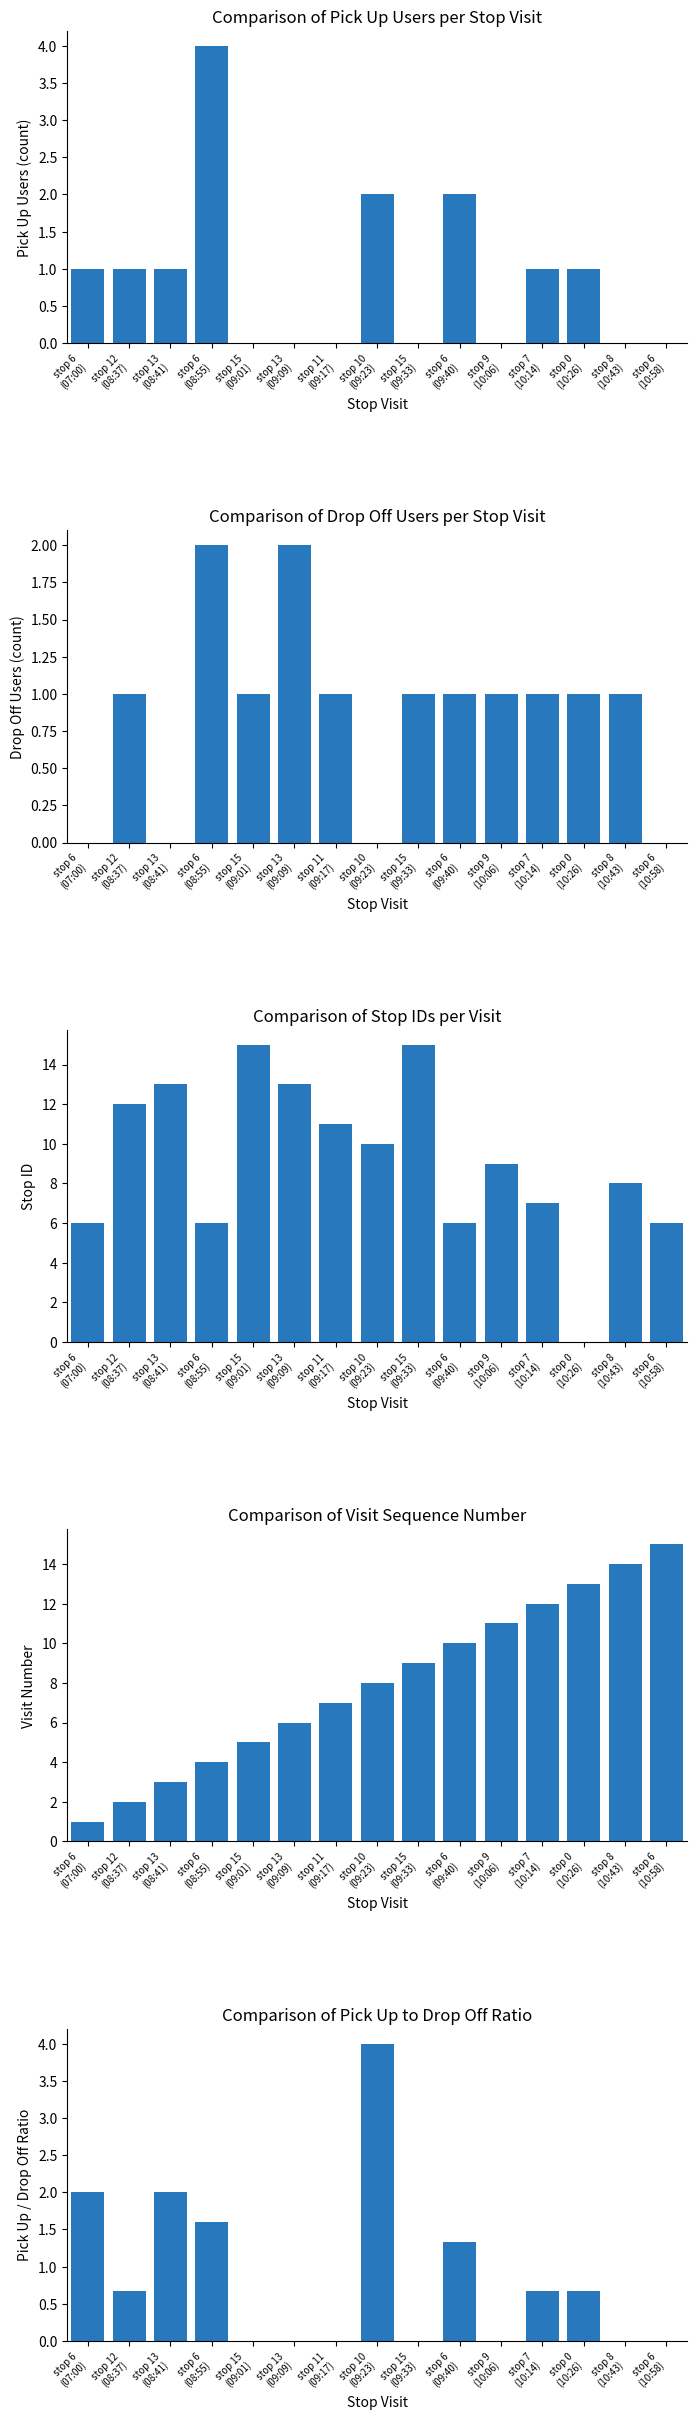

The pick up / drop off ratio series shows 2.3 at stop 8
(10:43). True or false?

False